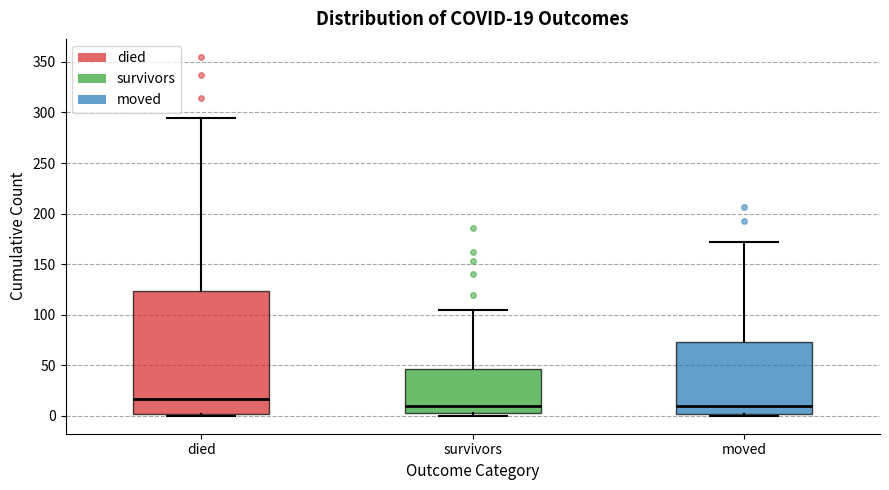

Comparing the boxes themselves (not the whiskers), which one is the tallest?

died